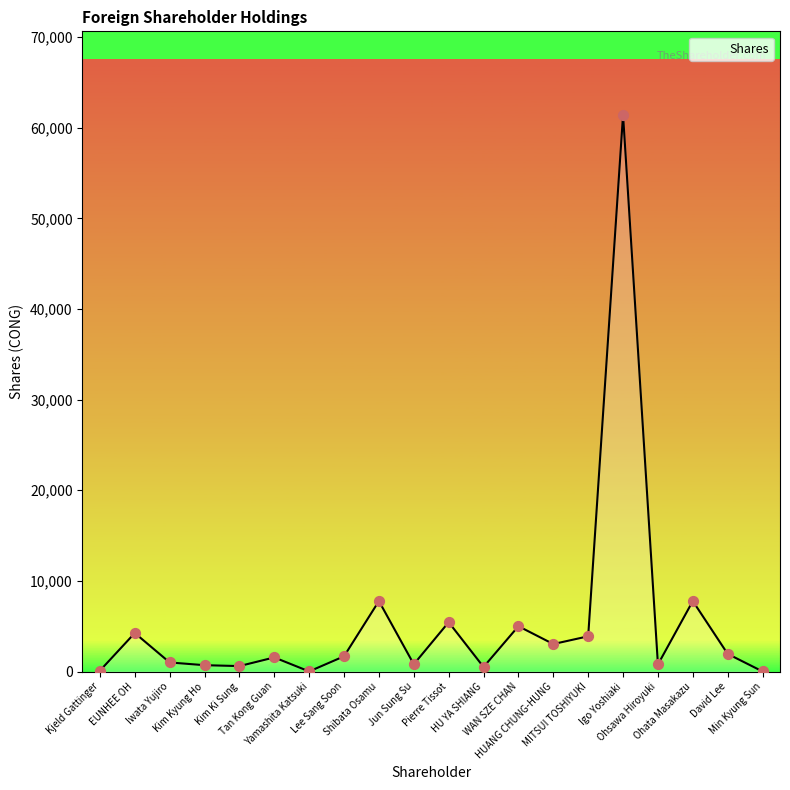

Which has a higher value, Kim Kyung Ho or Tan Kong Guan?

Tan Kong Guan